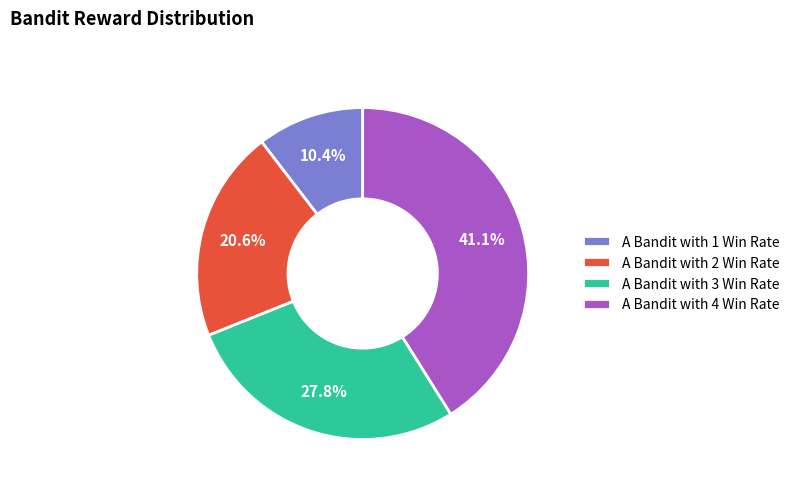

To the nearest percent, what portion does A Bandit with 2 Win Rate represent?

21%